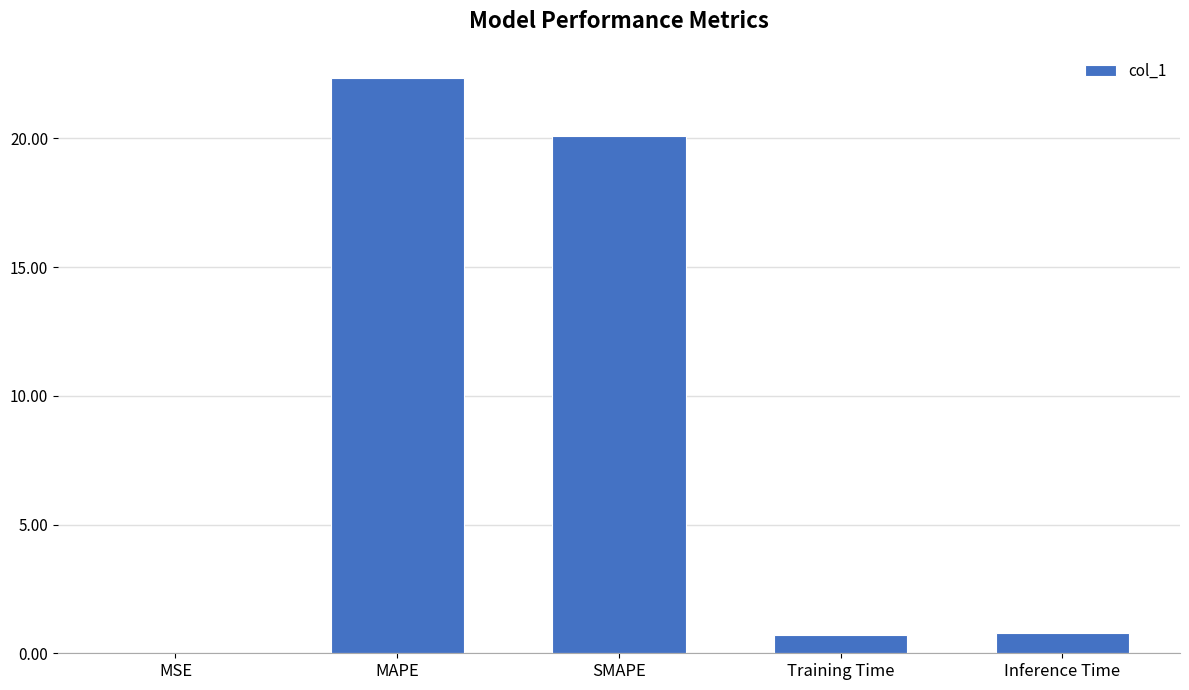

How many series are shown in this chart?

1